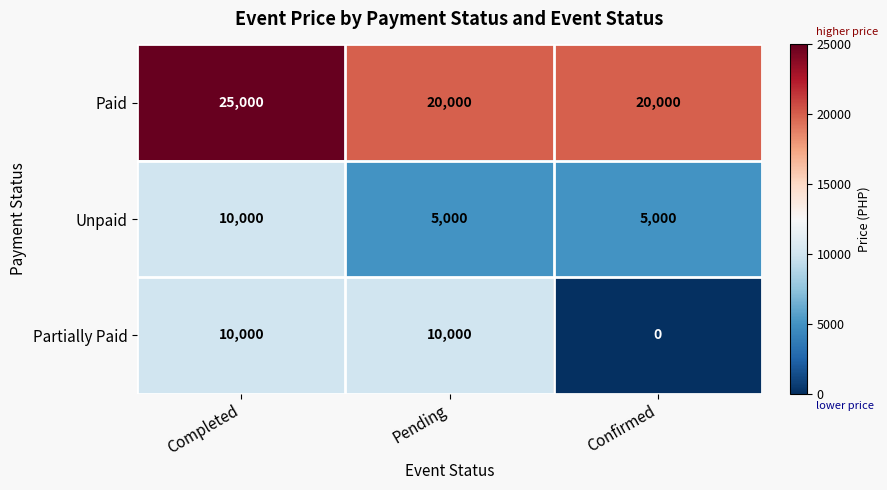

What value does the Partially Paid series have at Completed, to the nearest 100?

10000